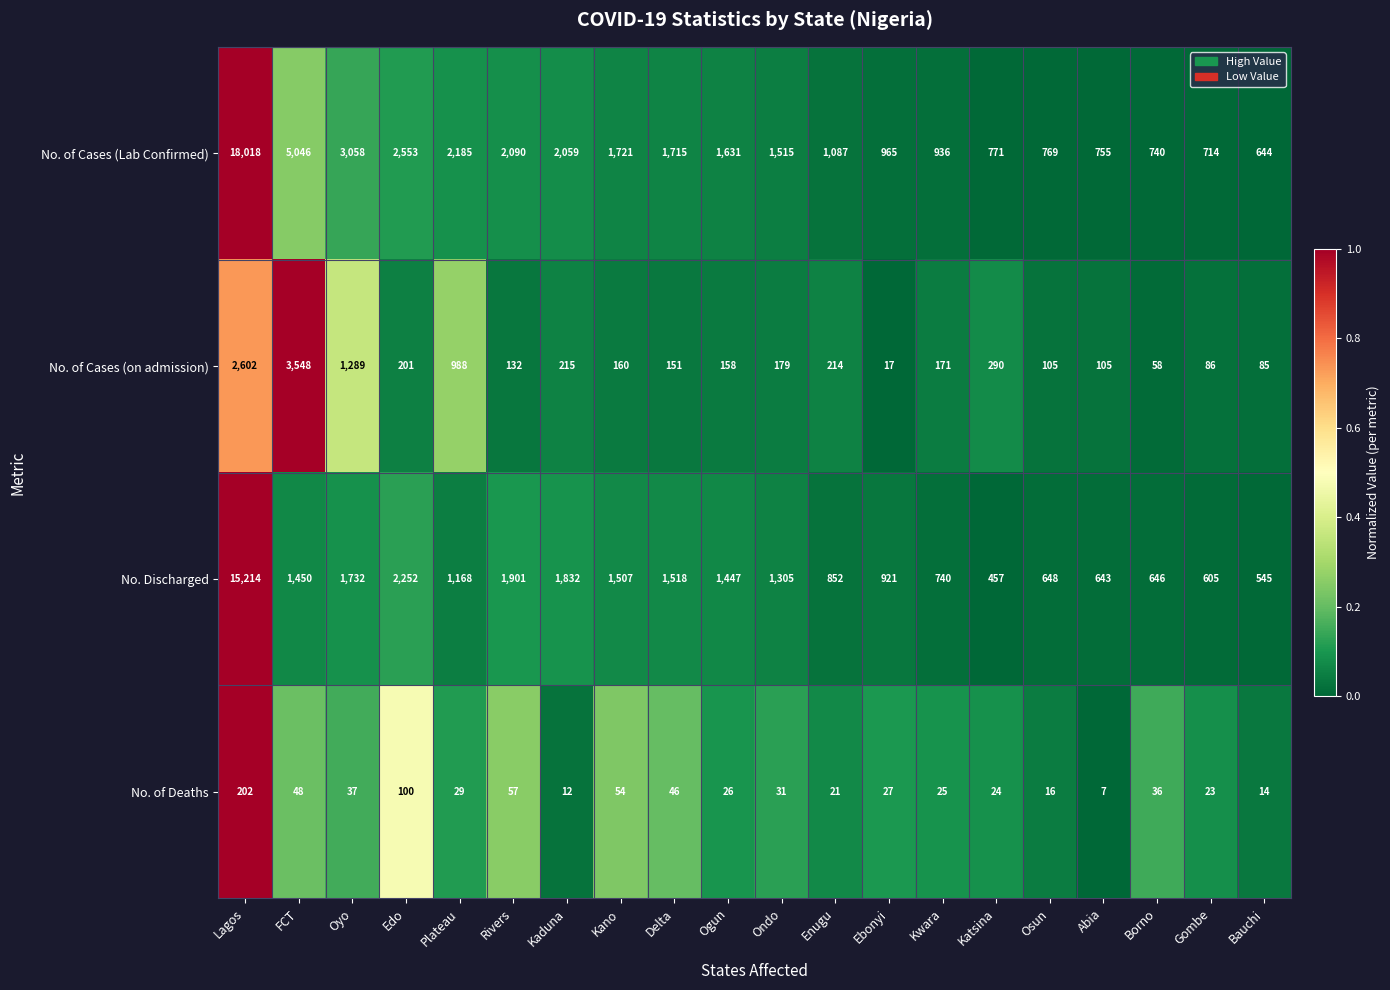

Which category has the highest value across all series?

Lagos